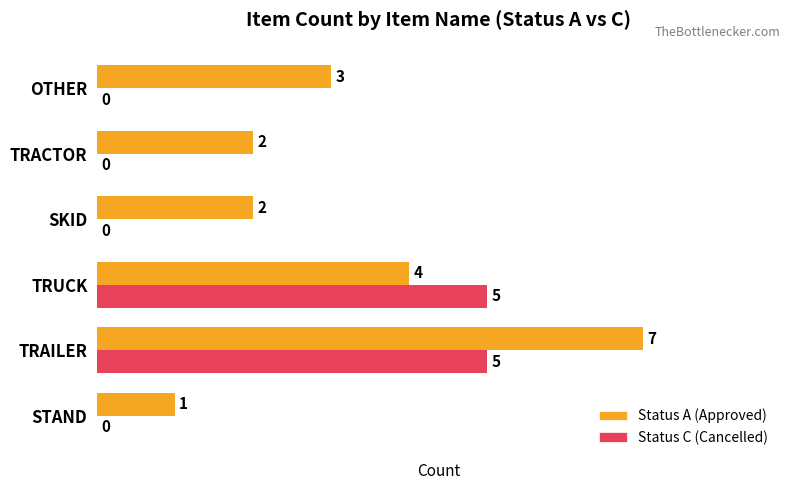

Which series changed the most between STAND and SKID?

Status A (Approved)